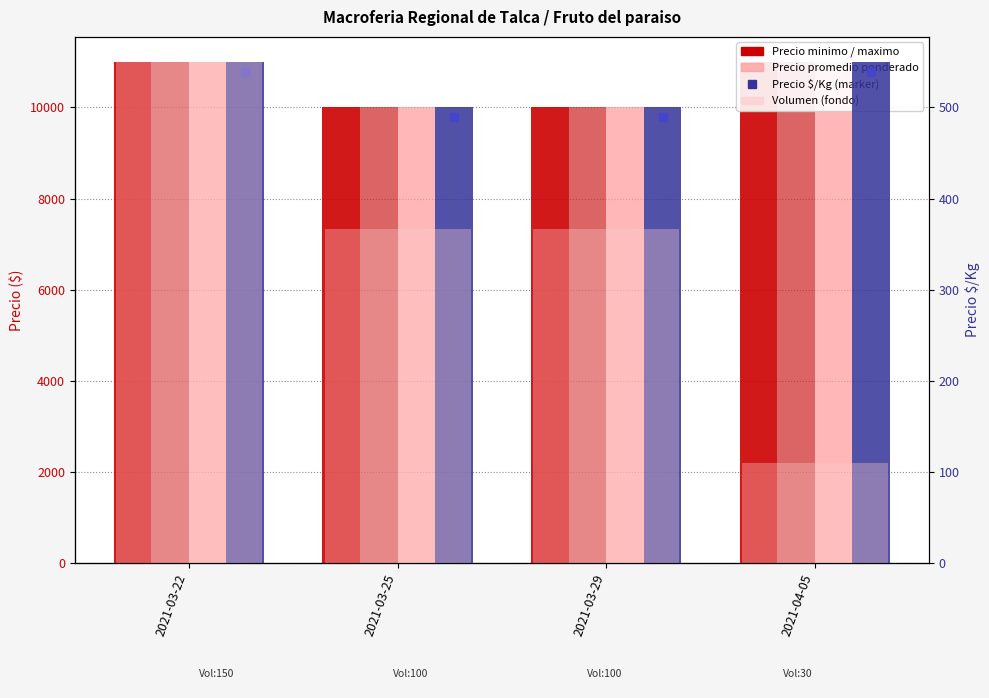

At how many categories does at least one series exceed 4891?

4